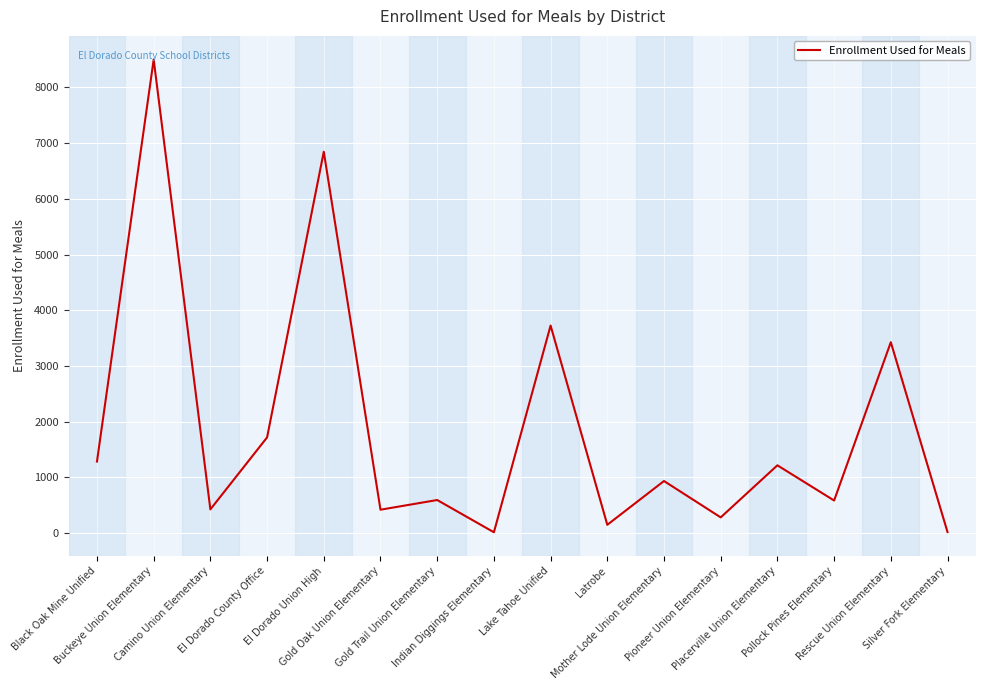

What is the sum of all values?

30131